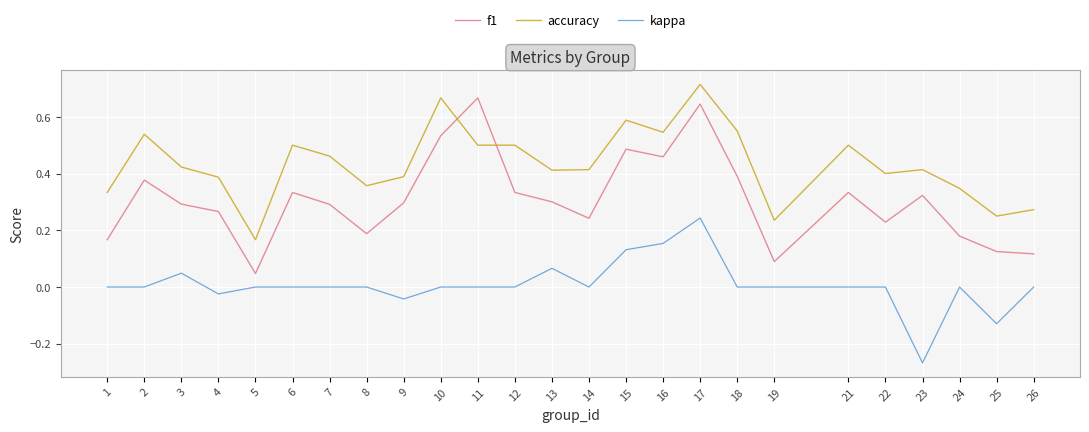

The kappa series shows 0.2 at 5. True or false?

False